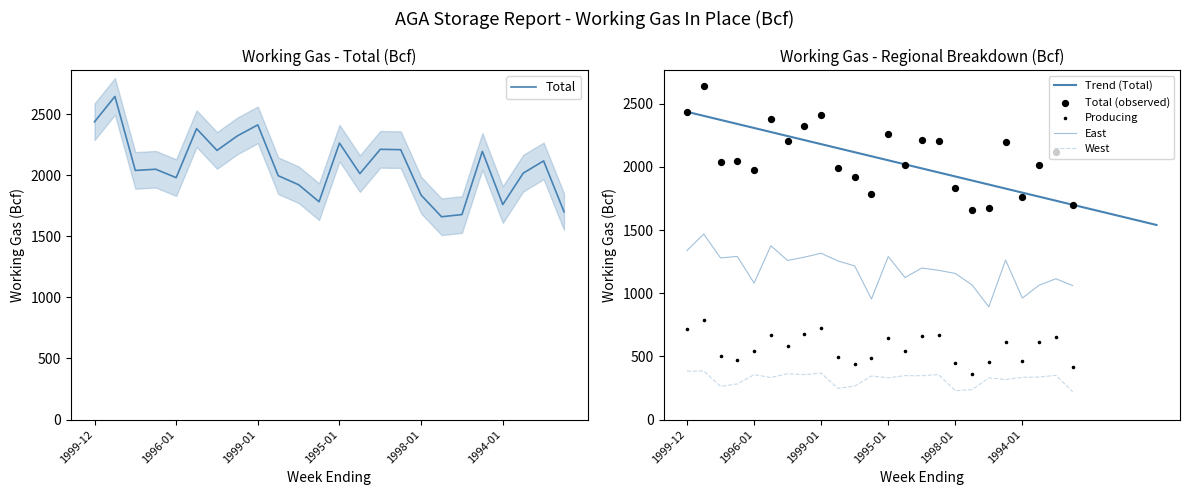

Which series reaches the minimum Y coordinate?

West